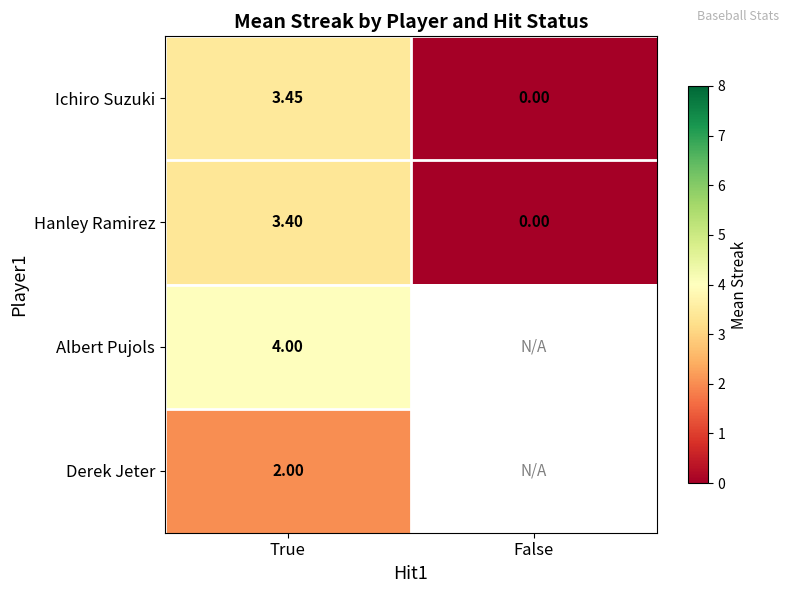

Count the number of categories in the chart.

2